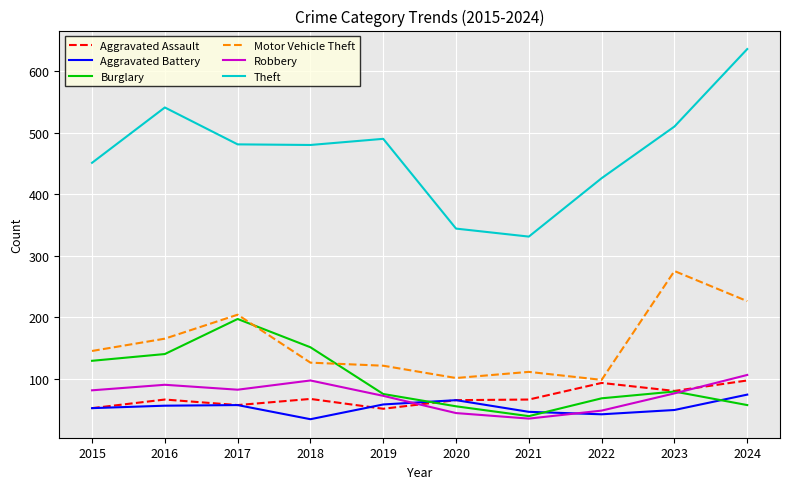

What is the minimum value shown in the chart?

34